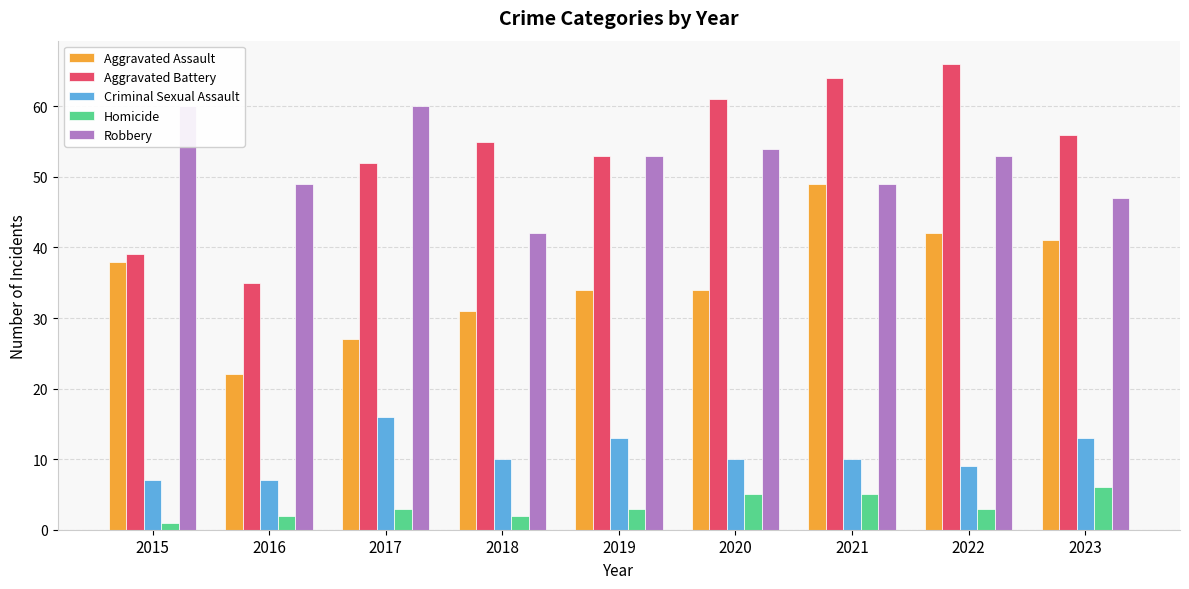

At which category is the sum across all series the highest?

2021